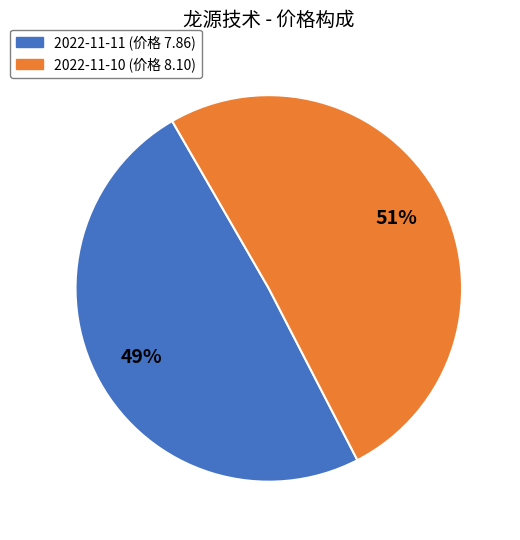

Approximately how many times larger is the value at 2022-11-10 (价格 8.10) compared to 2022-11-11 (价格 7.86)?

1.0